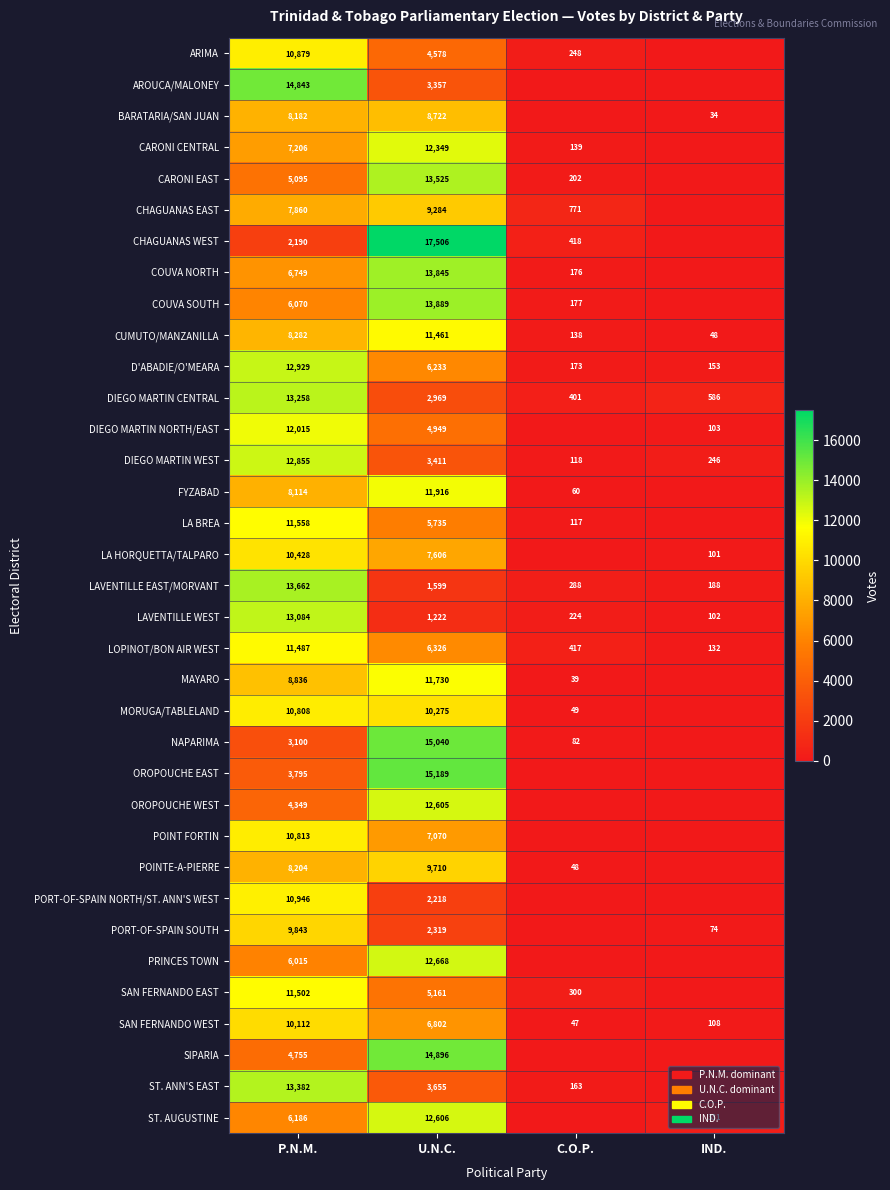

What is the total value across all series at P.N.M.?

319392